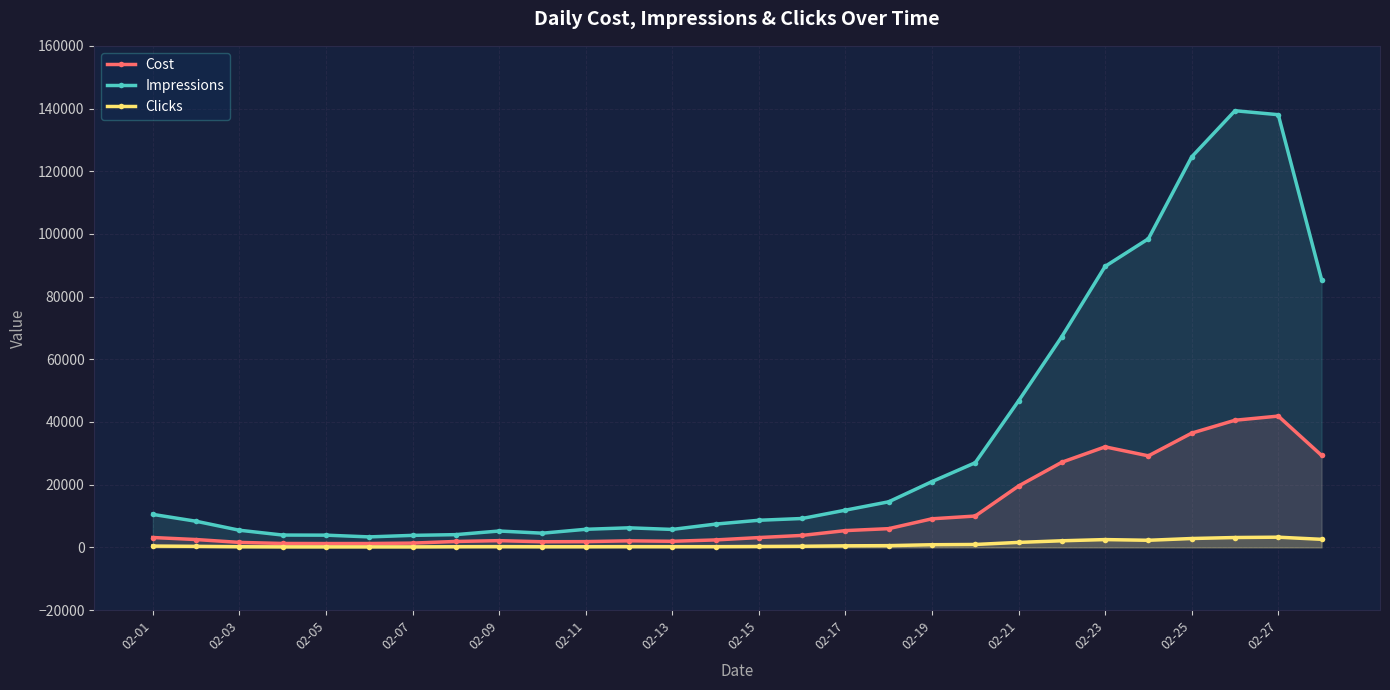

List the series in order of their peak value, highest first.

Impressions, Cost, Clicks